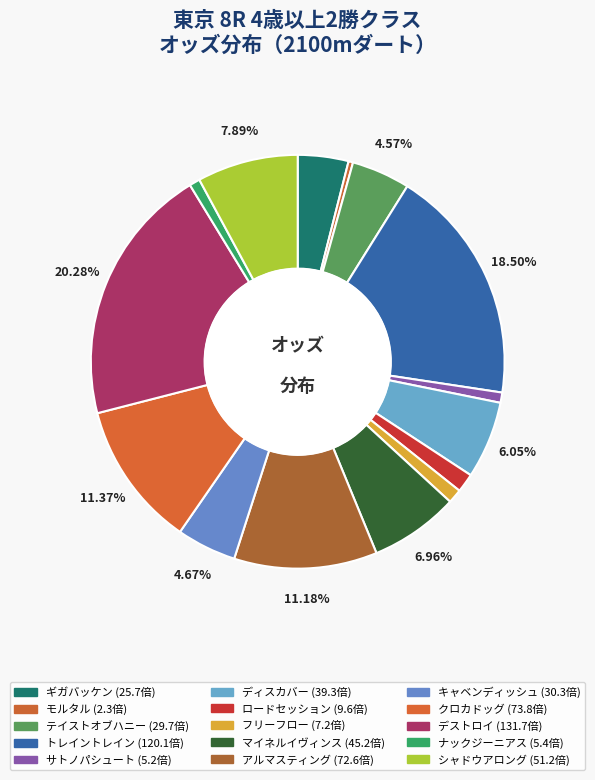

What percentage do ナックジーニアス and ロードセッション together represent?

2.3%